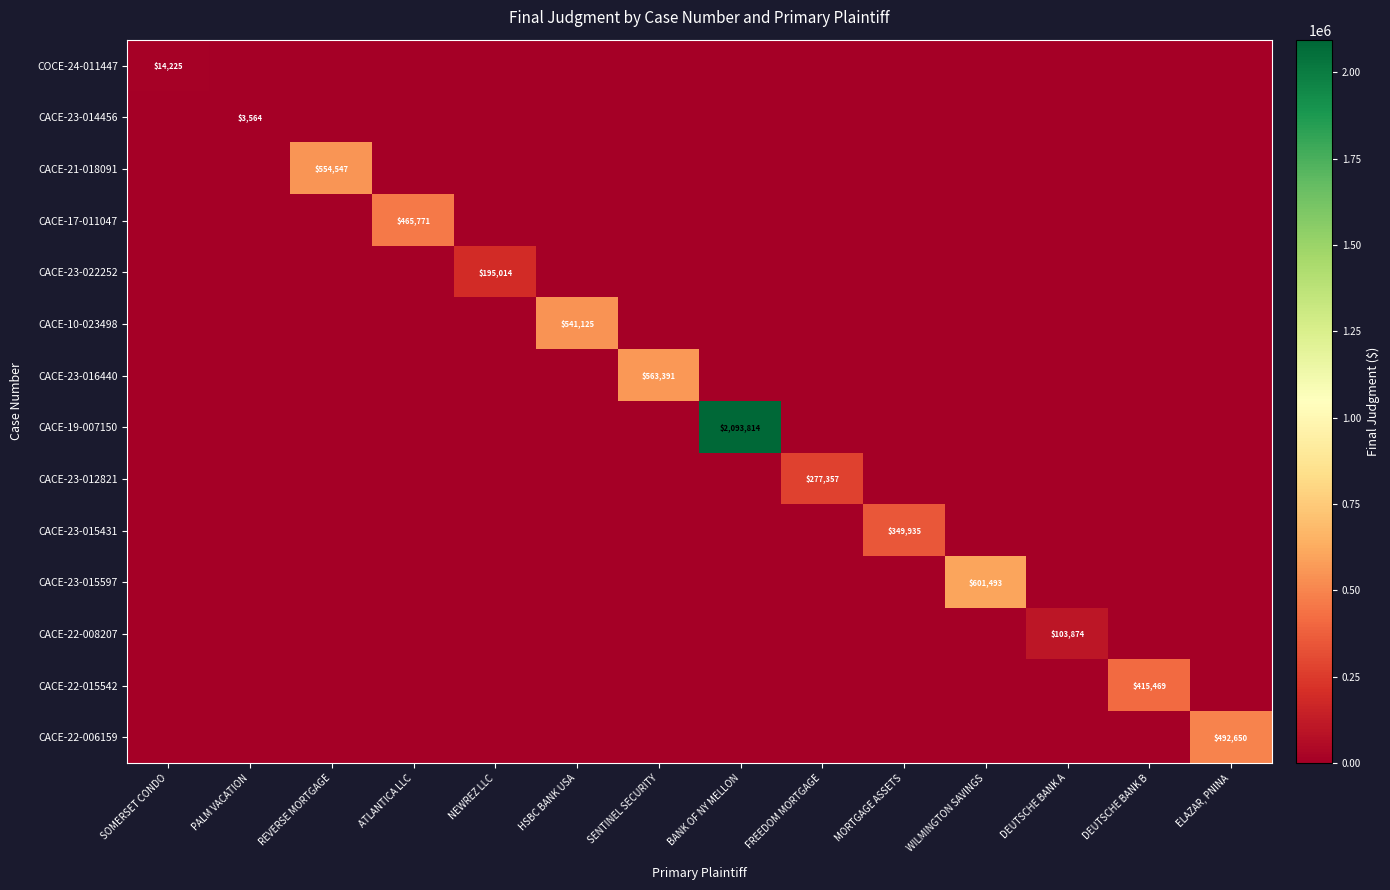

What is the total value across all series at ATLANTICA LLC?

465771.1